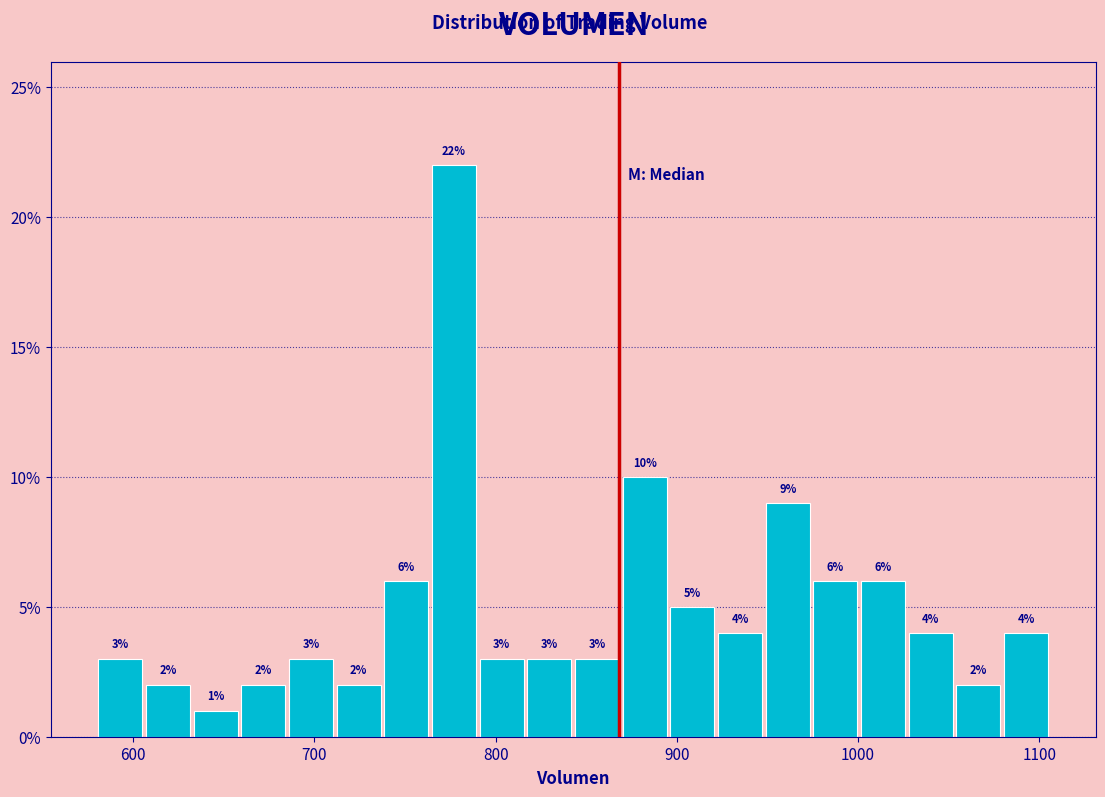

Read against the x-axis, roughly where is the centre of the tallest bar?

780